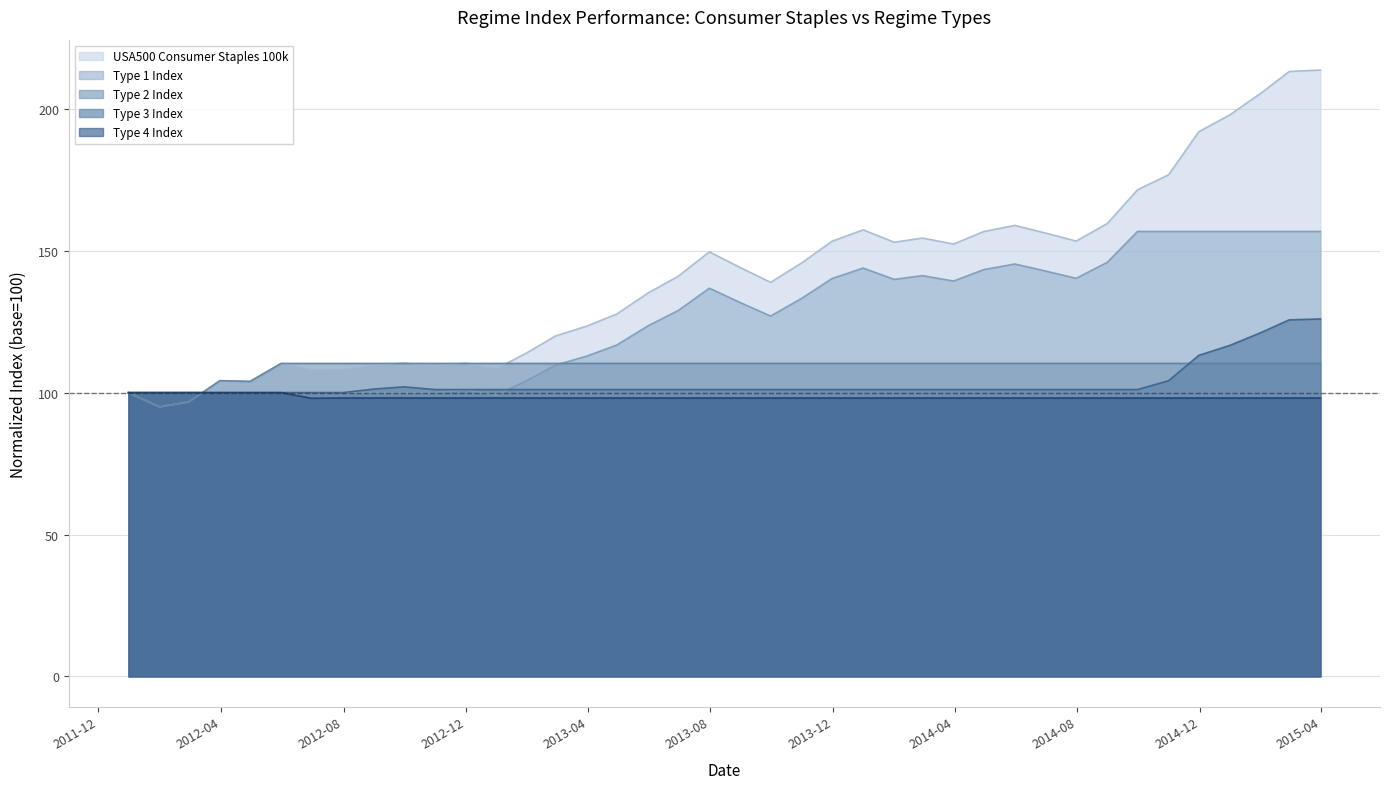

Which series has the widest spread of values?

USA500 Consumer Staples 100k